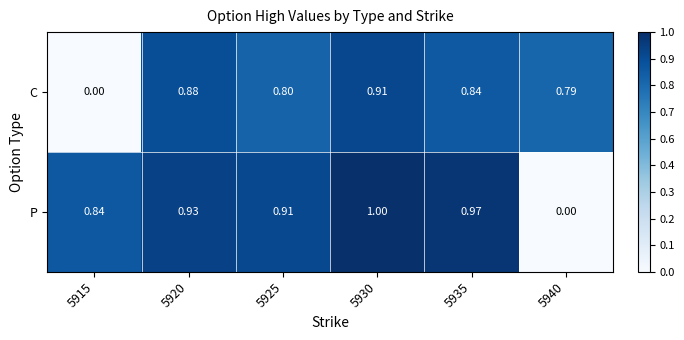

Is the value of P at 5920 greater than the value of C at 5915?

Yes